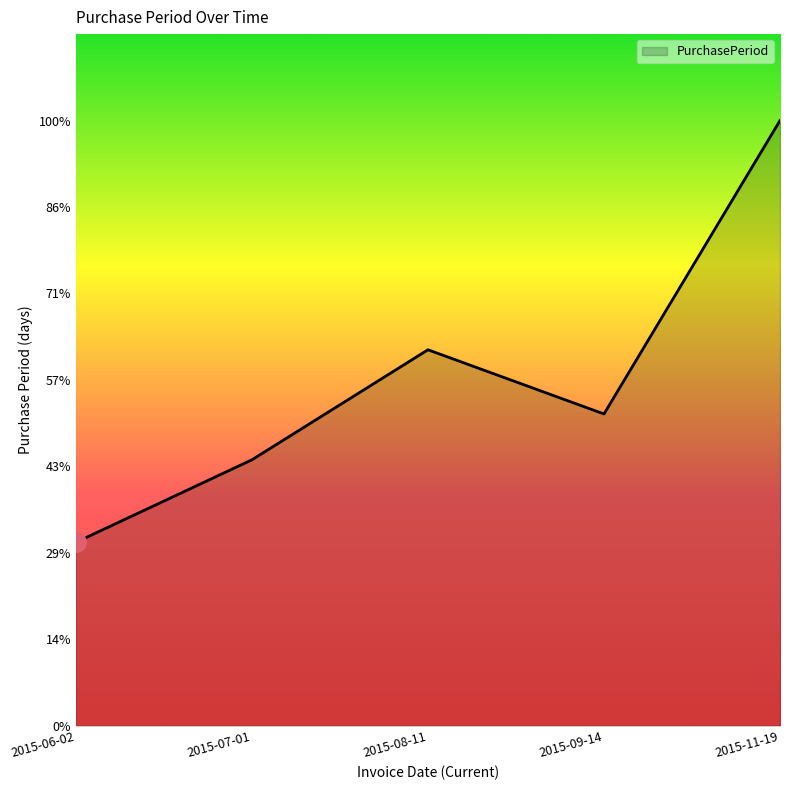

Does the chart display data point markers on the line(s)?

No